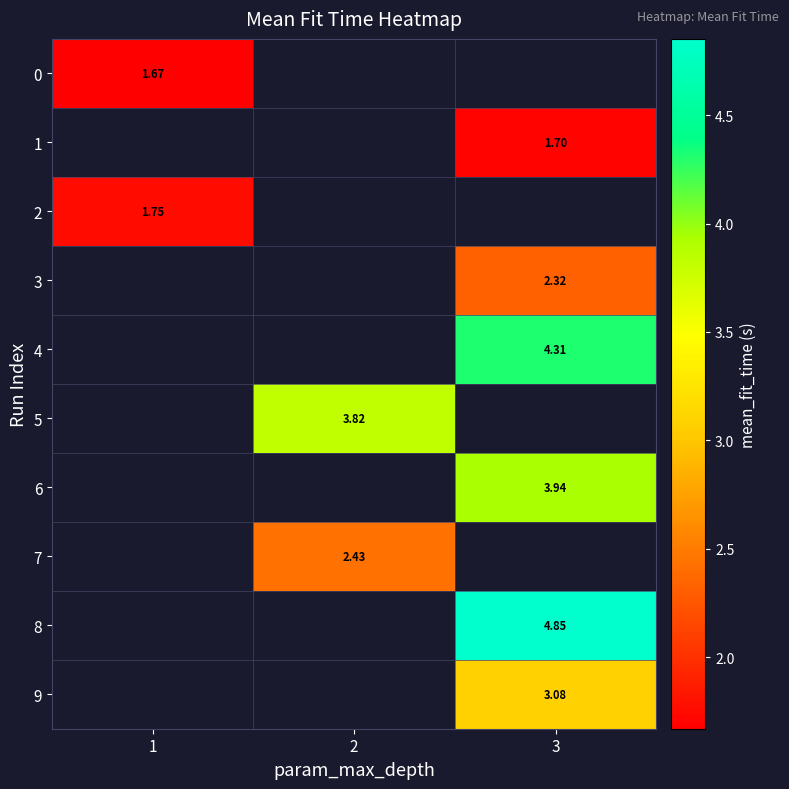

What is the greatest value displayed?

4.9